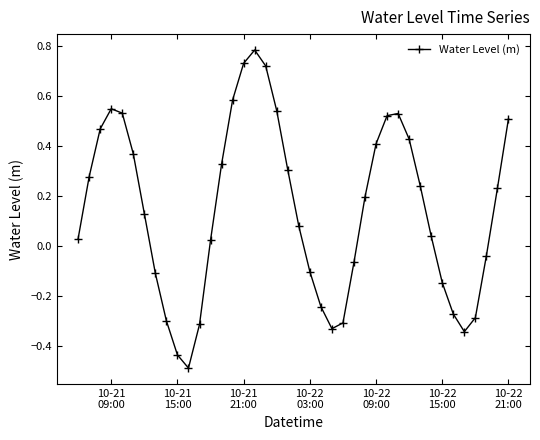

What is the smallest value displayed?

-0.5